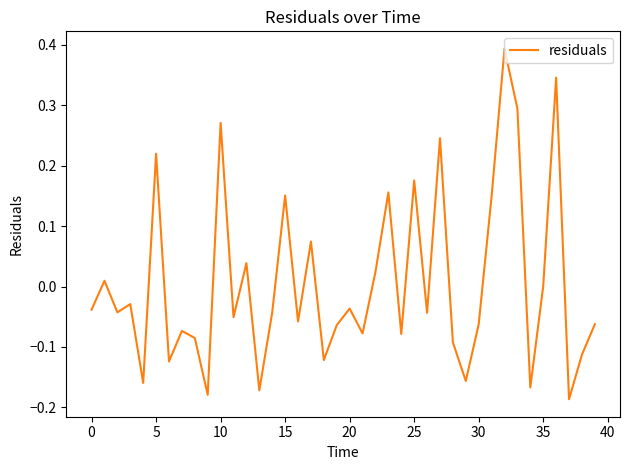

What is the difference between the maximum and minimum values?

0.6